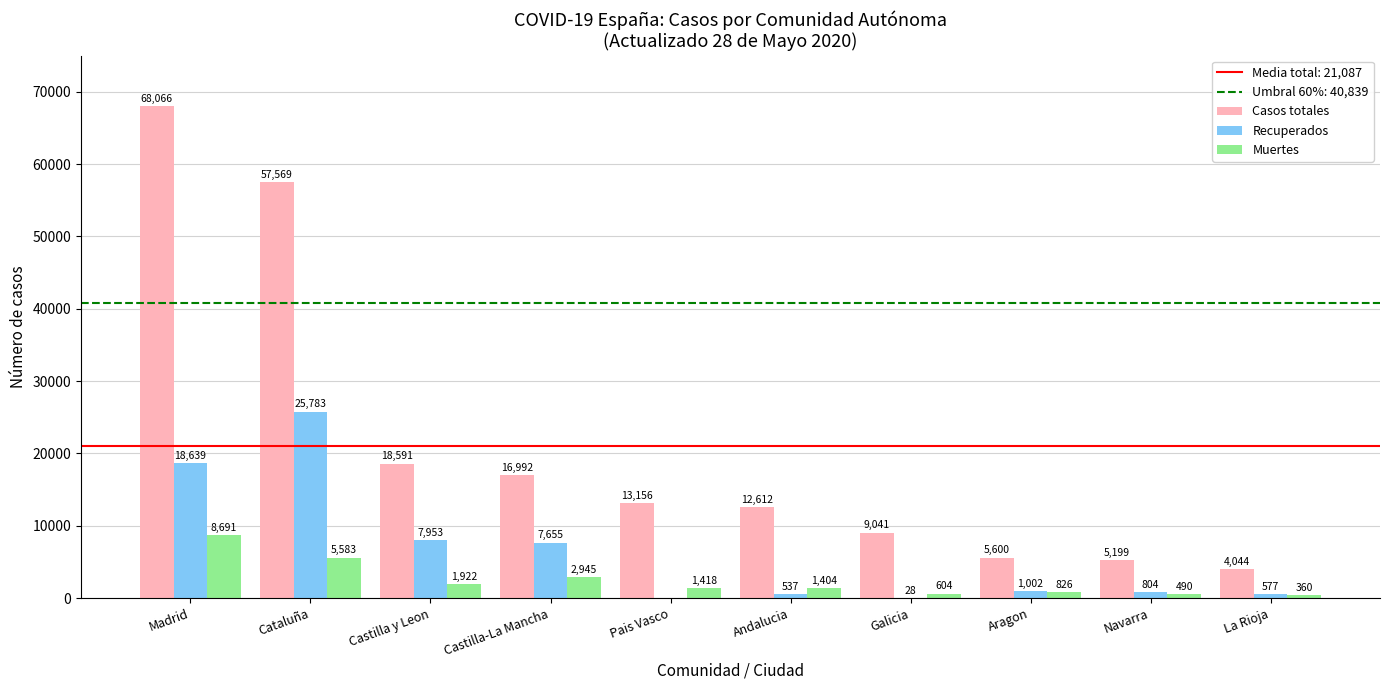

Which series has the largest total across all categories?

Casos totales